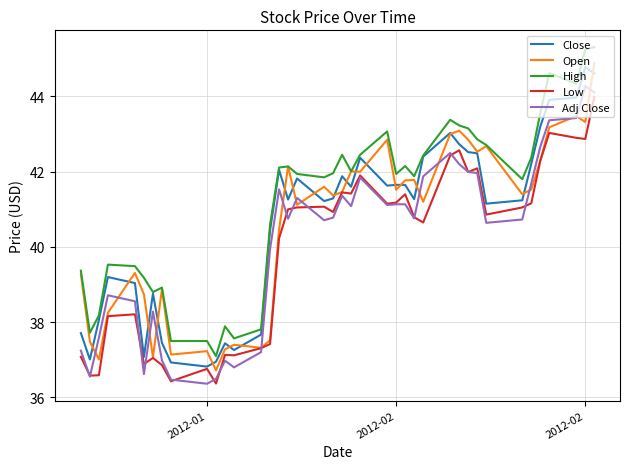

Which series has the largest total across all categories?

High